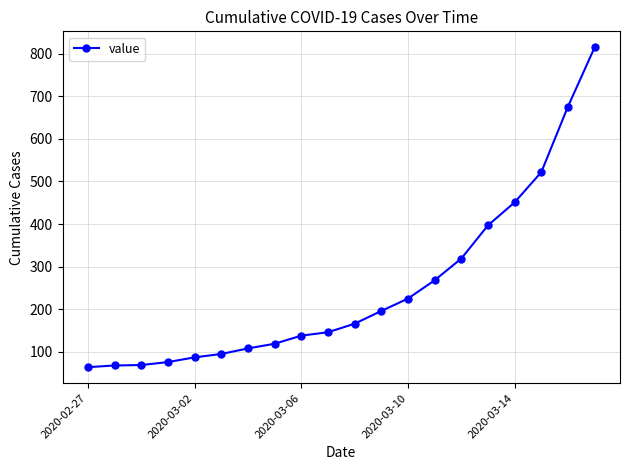

What is the minimum value shown in the chart?

64